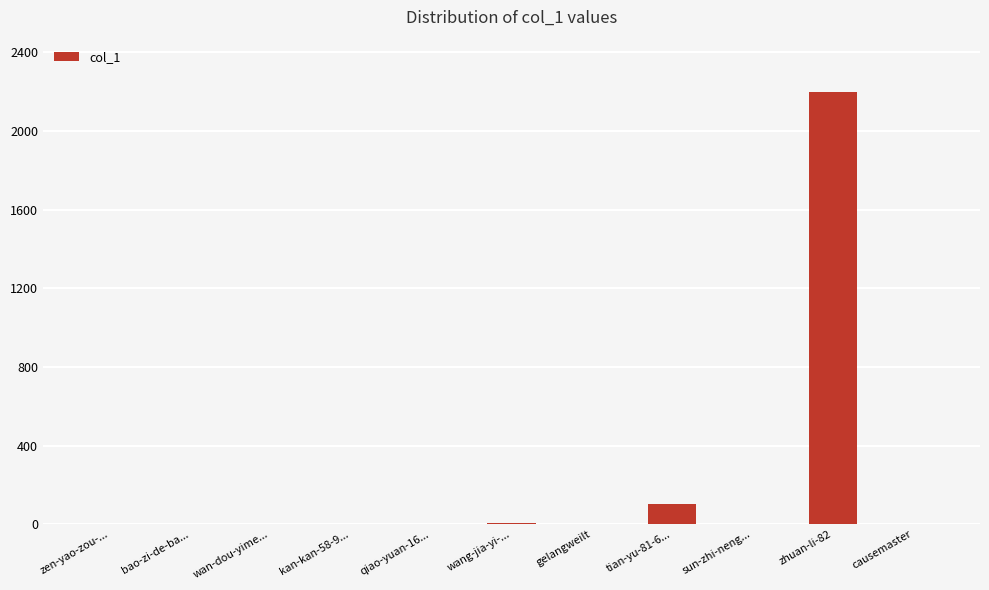

What is the sum of all values?

2312